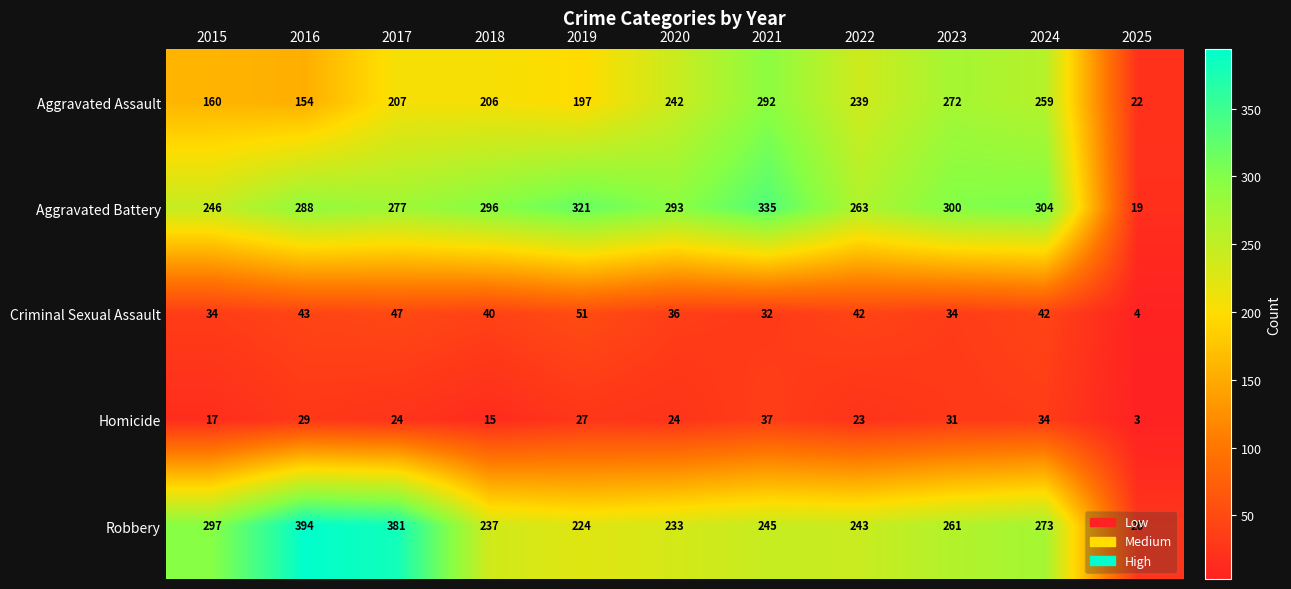

What is the maximum value shown in the chart?

394